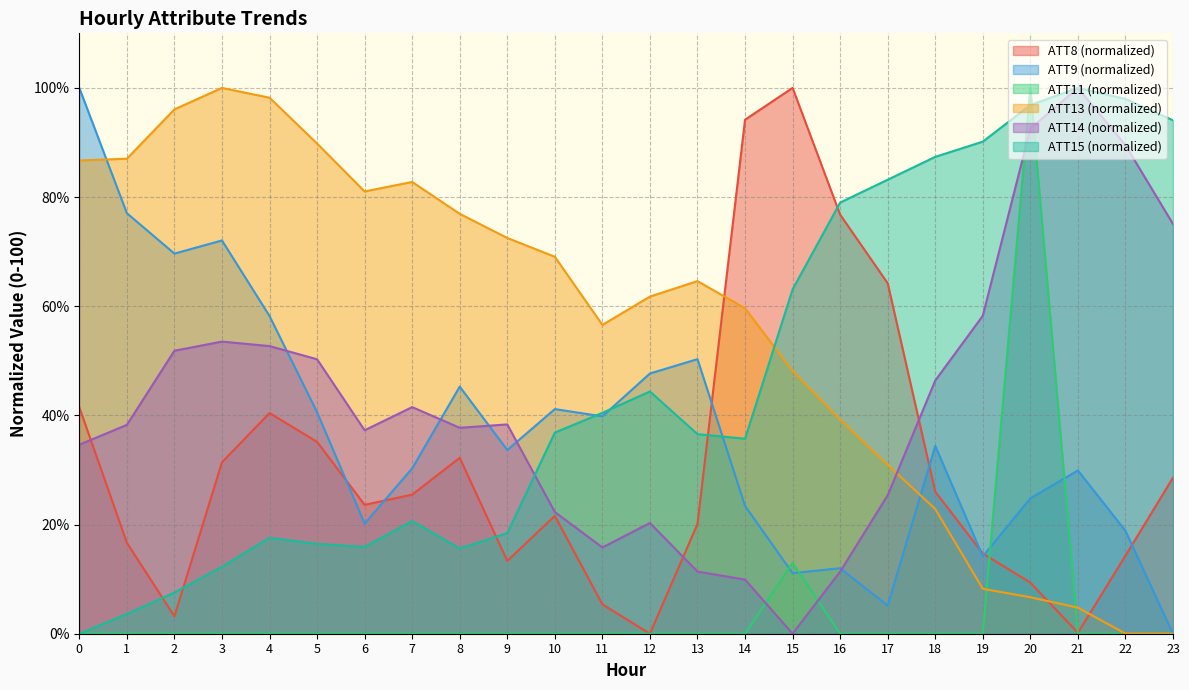

What is the difference between the maximum and second lowest values in the ATT8 series?

99.8